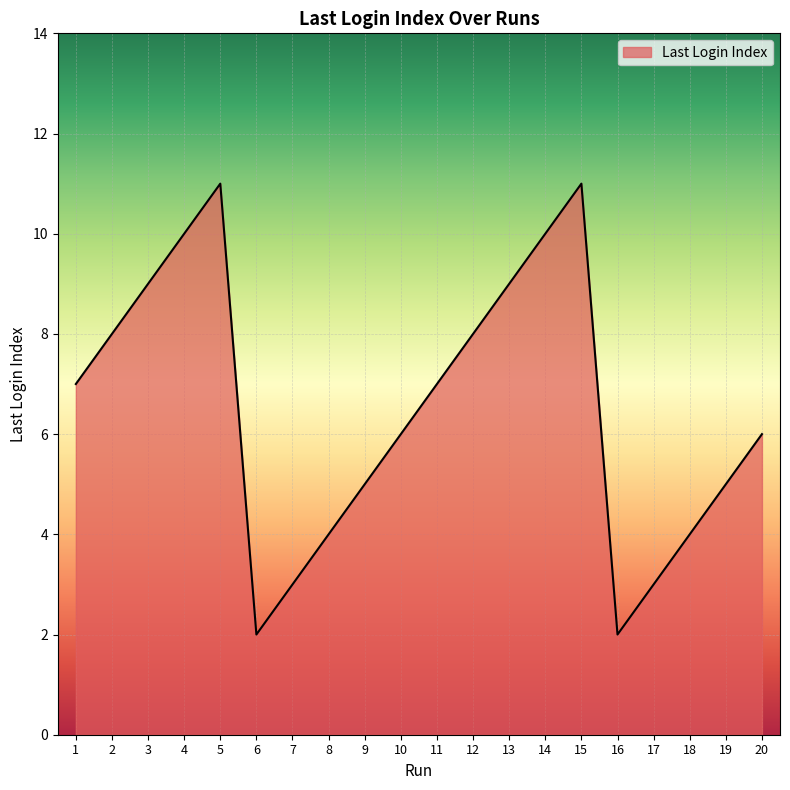

What is the greatest value displayed?

11